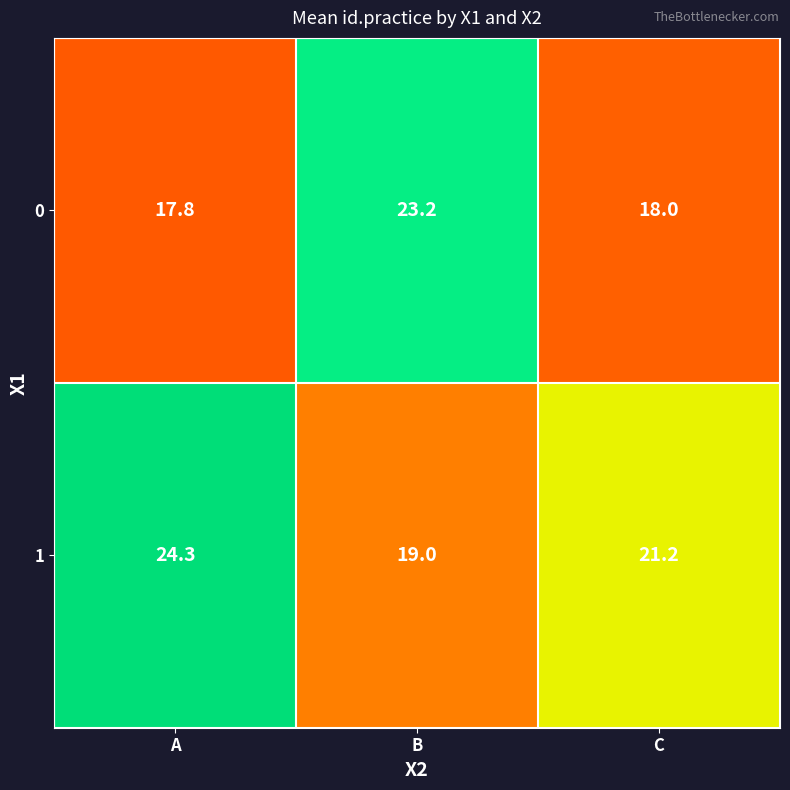

Reading left to right, extract all data points from this chart.

0: A=17.8	B=23.2	C=18.0
1: A=24.3	B=19.0	C=21.2